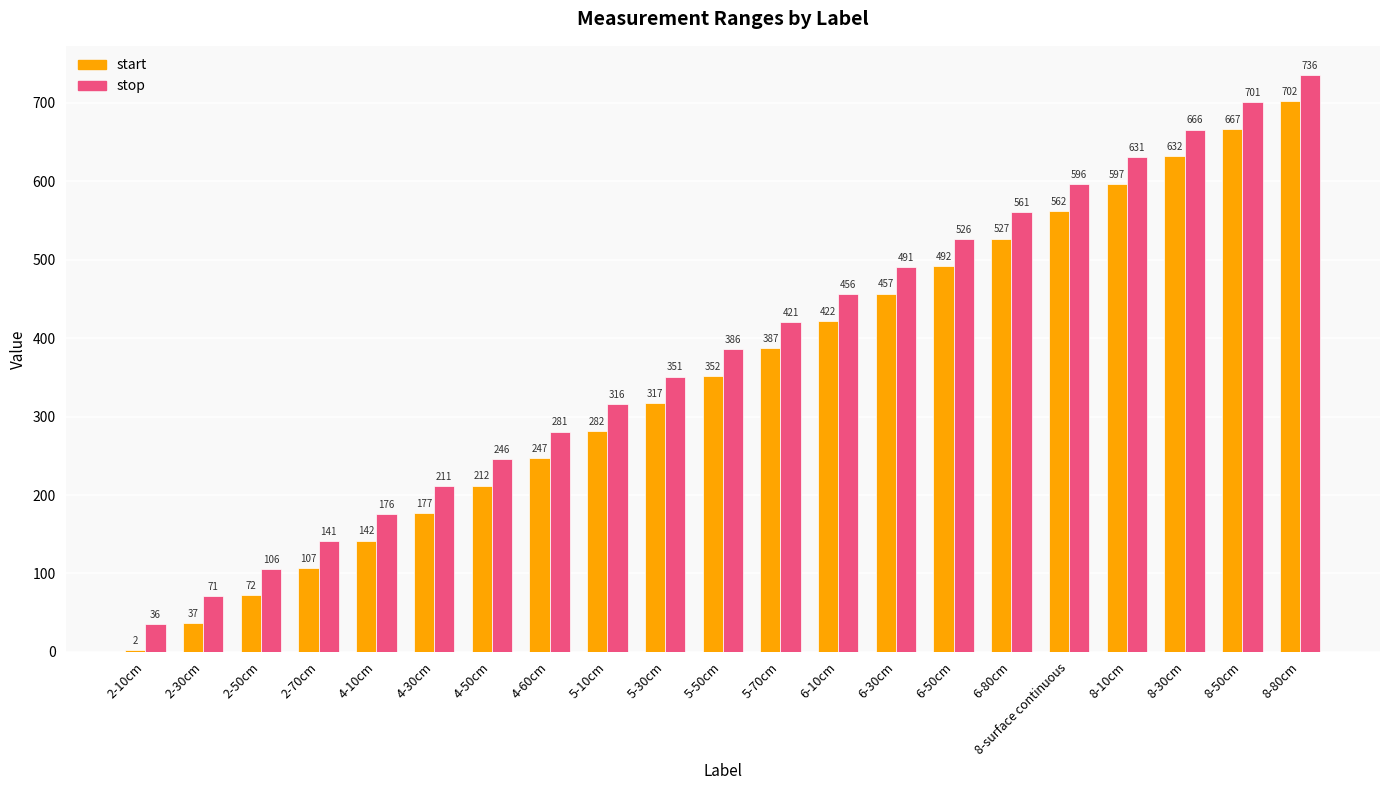

What is the difference between the stop values at 4-60cm and 8-50cm?

420